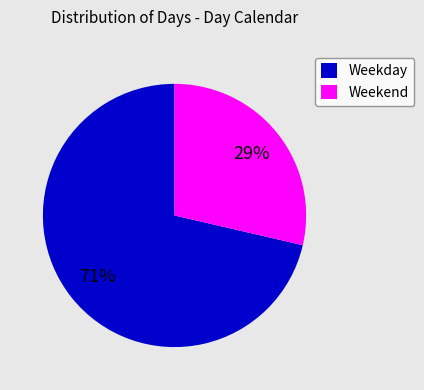

How many segments does this pie chart have?

2